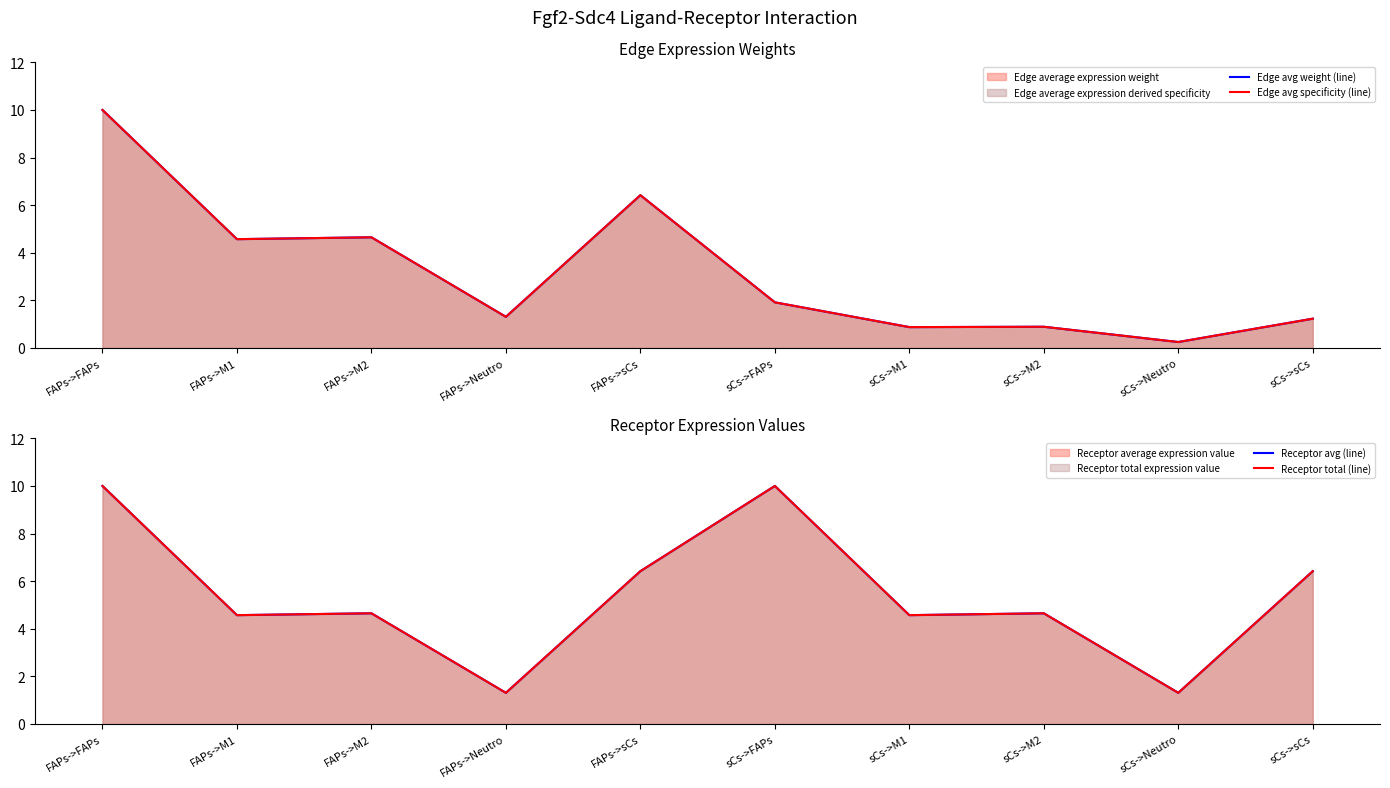

What is the label of the 8th point from the right?

FAPs->M2